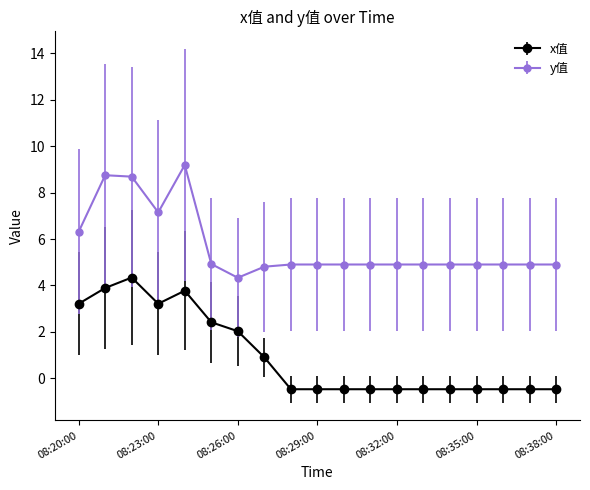

List the series in order of their peak value, lowest first.

x值, y值